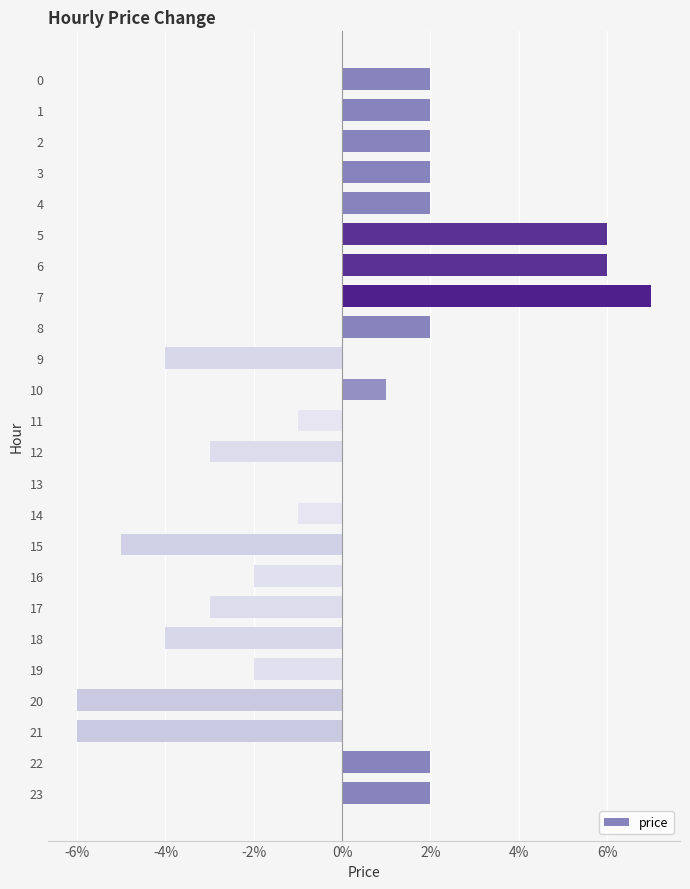

Are the bars horizontal?

Yes